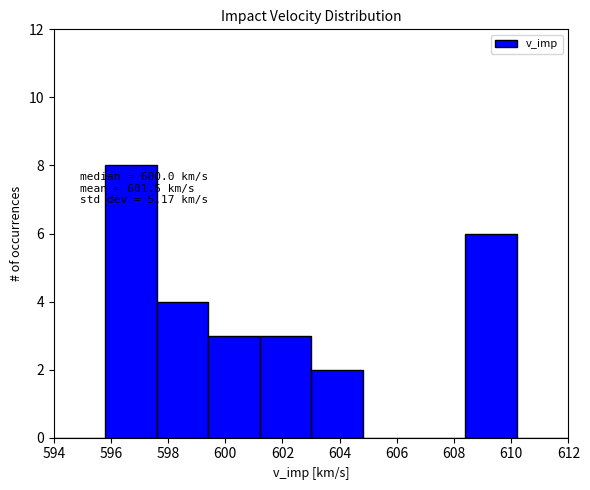

Which range on the x-axis has the tallest bar?

595.8 to 597.6